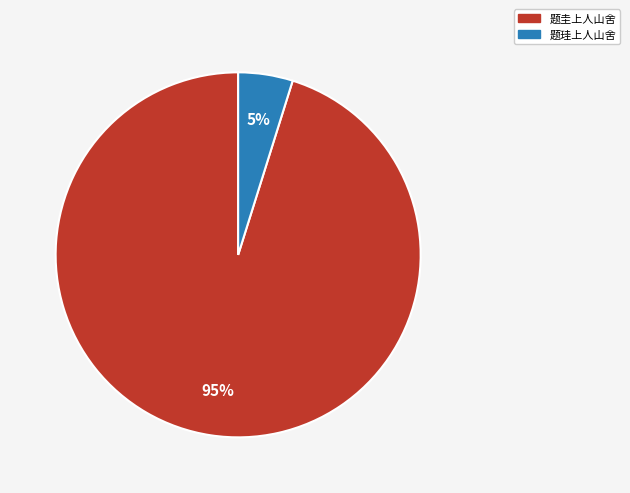

Which has a higher value, 题圭上人山舍 or 题珪上人山舍?

题圭上人山舍